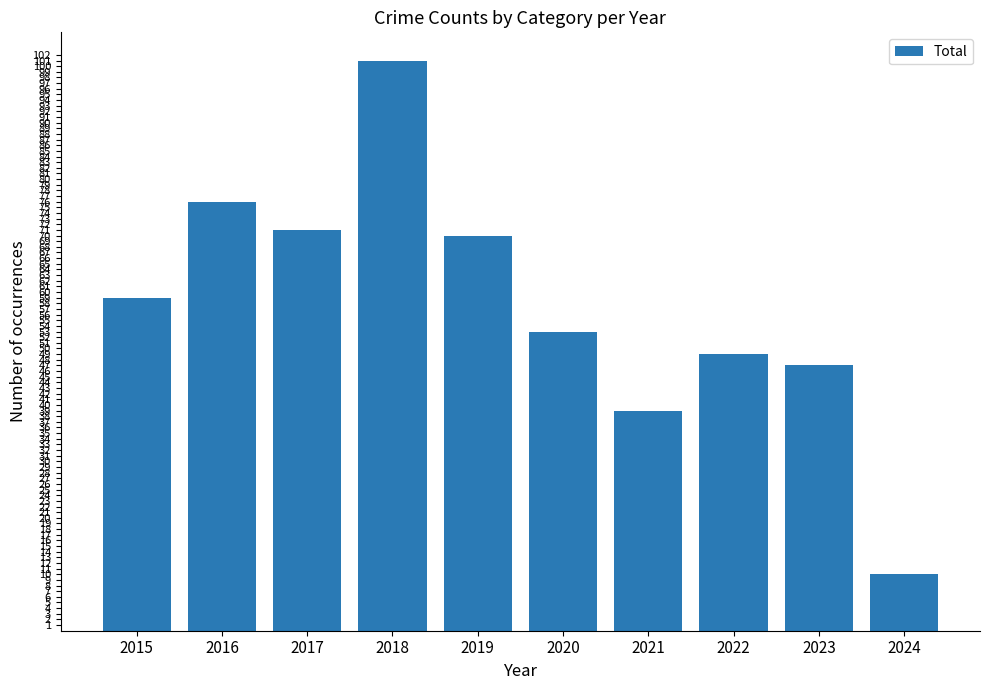

What is the value of the 6th bar from the left?

53